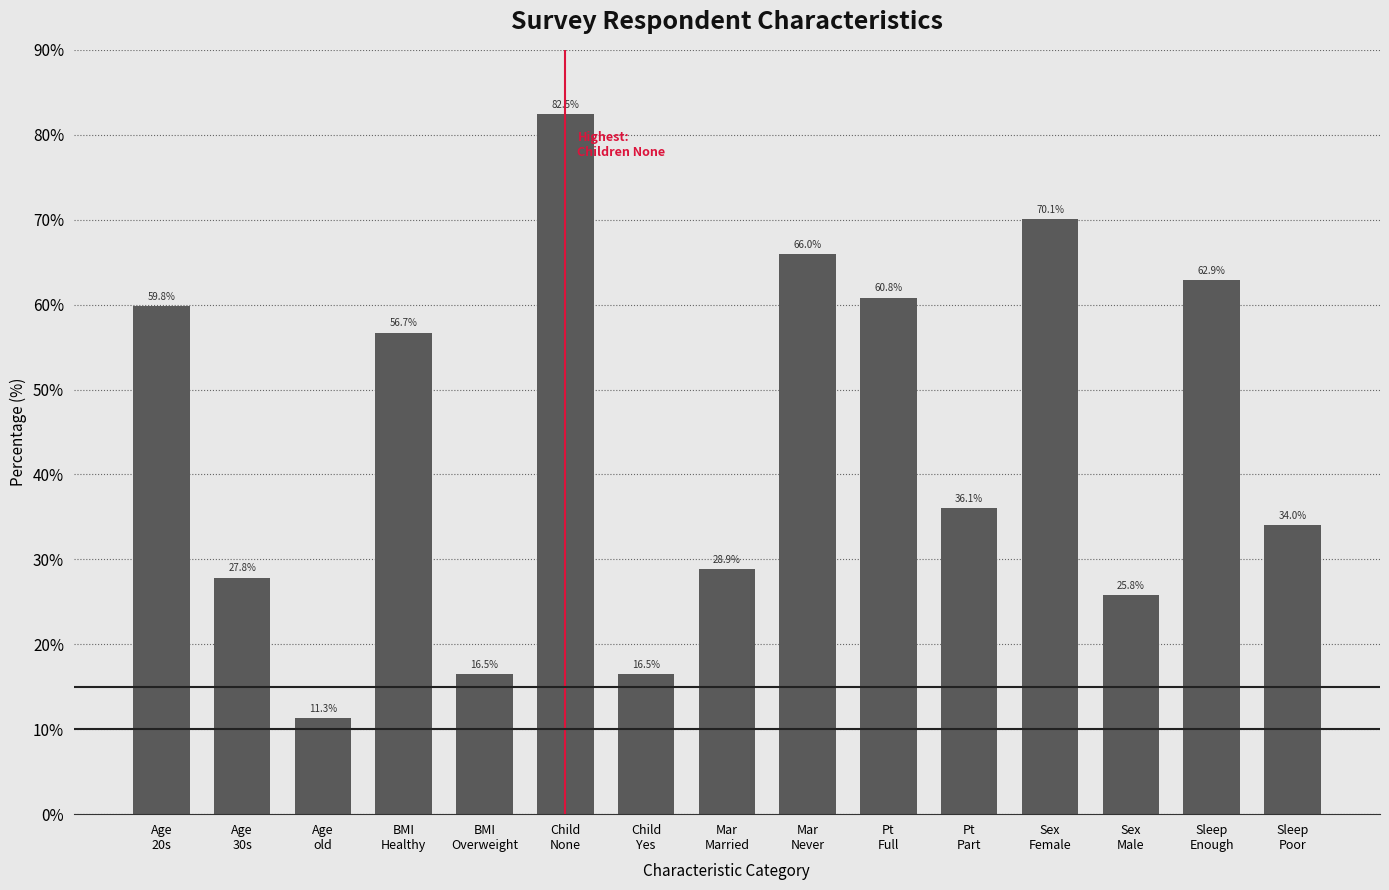

Reading left to right, transcribe all the data shown in this chart.

59.8	27.8	11.3	56.7	16.5	82.5	16.5	28.9	66.0	60.8	36.1	70.1	25.8	62.9	34.0